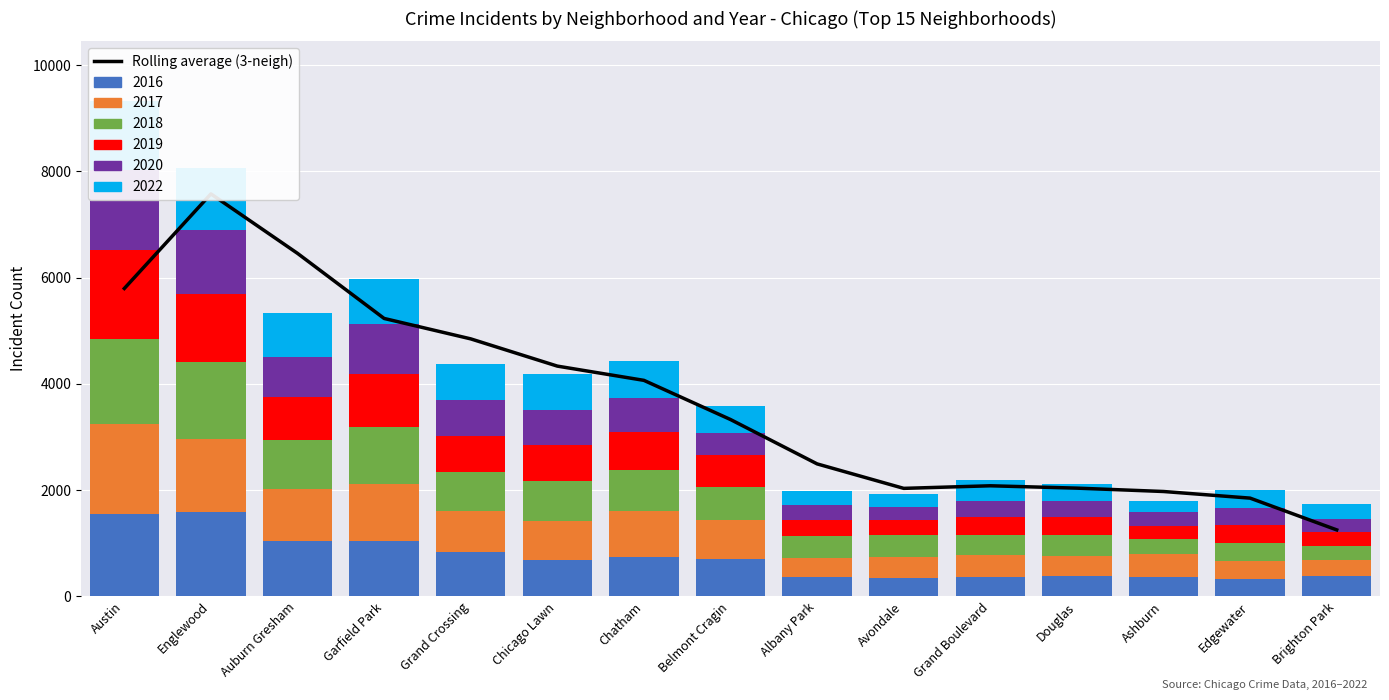

What is the sum of all values?

55350.3